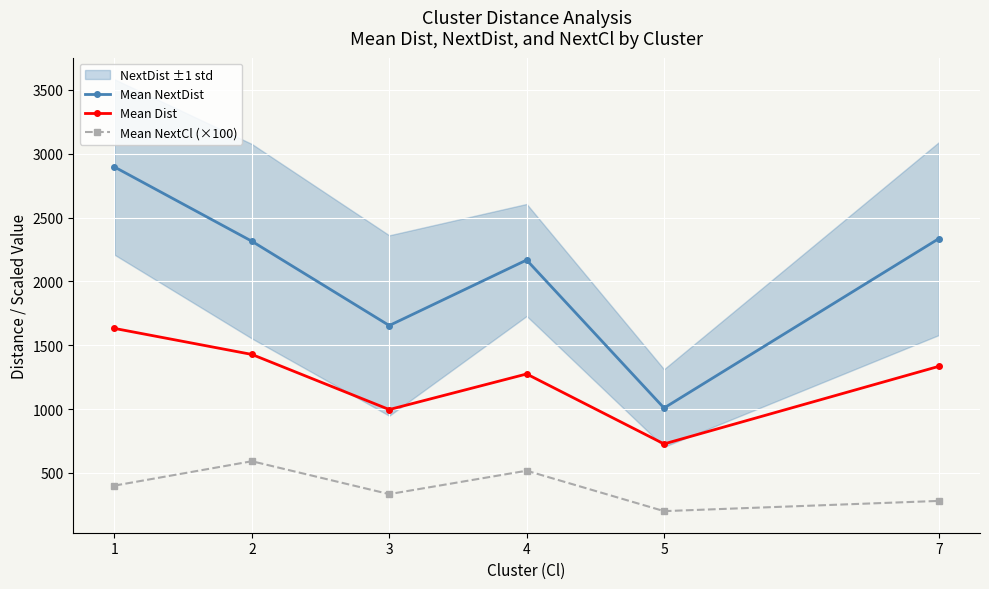

Rank the series at 3 from lowest to highest value.

Mean NextCl (×100), Mean Dist, Mean NextDist